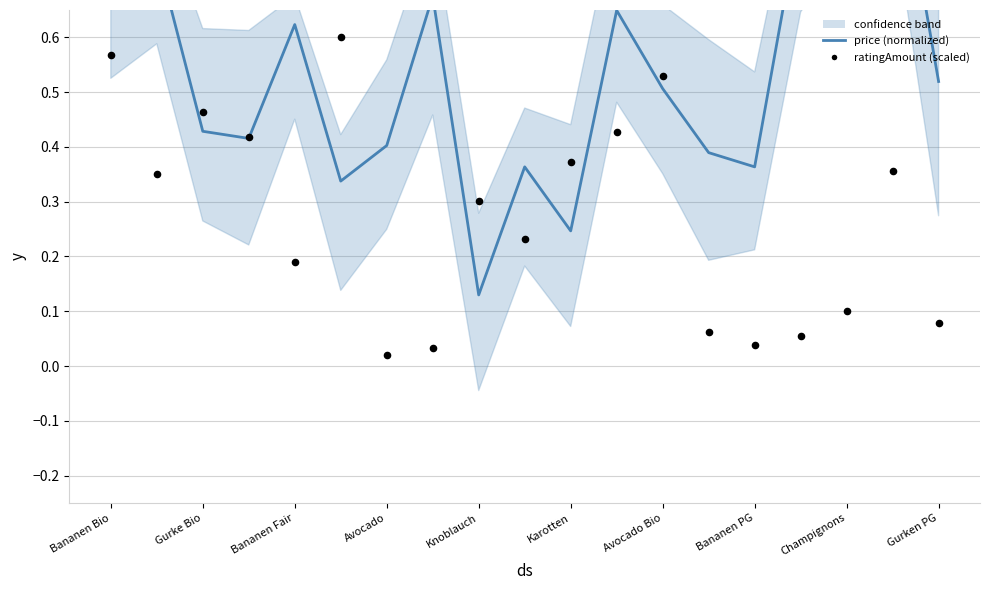

At which category is the sum across all series the highest?

17